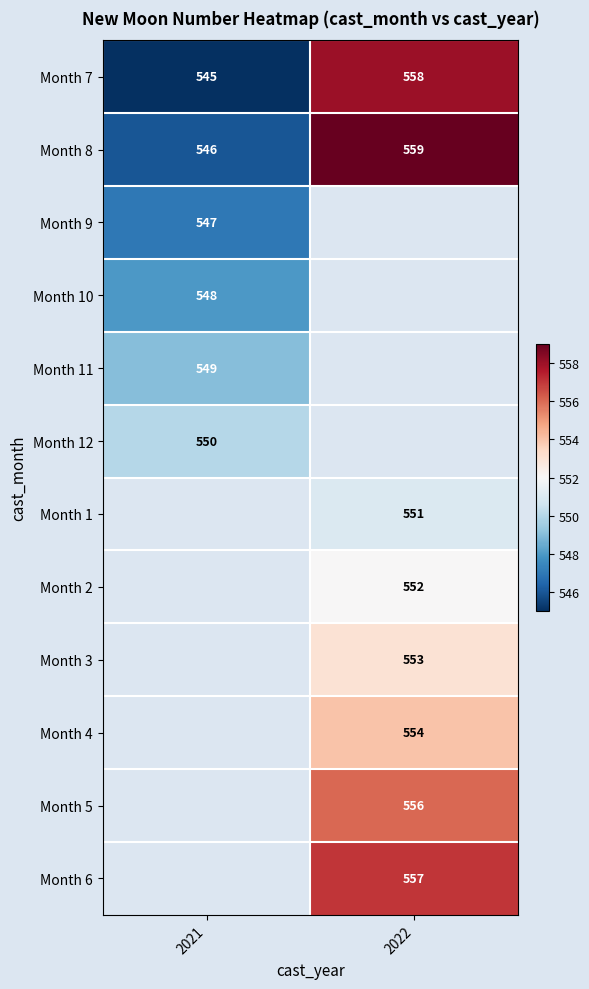

How many data points in Month 8 are less than 559?

1